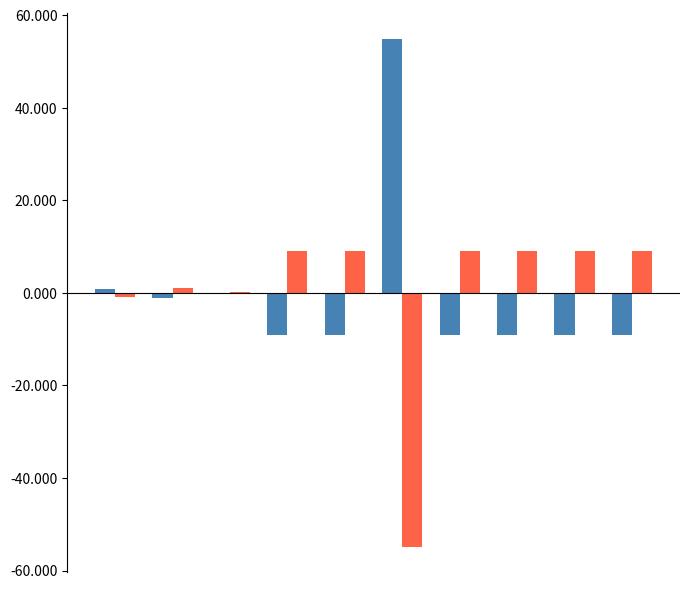

What is the maximum value shown in the chart?

54.9